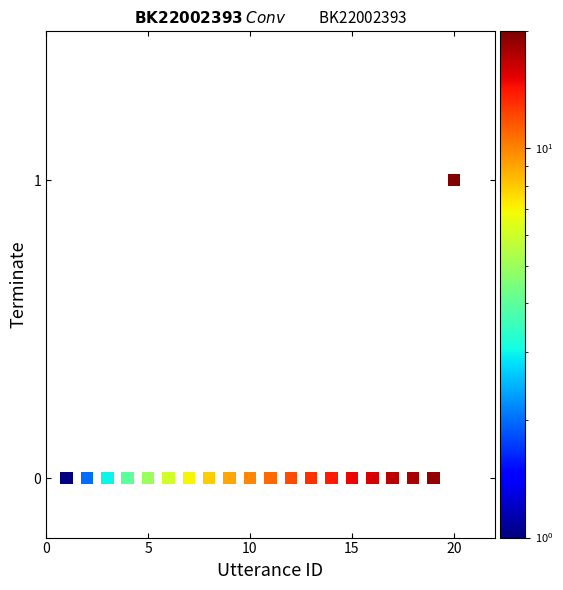

What is the range of X values (max minus min)?

19